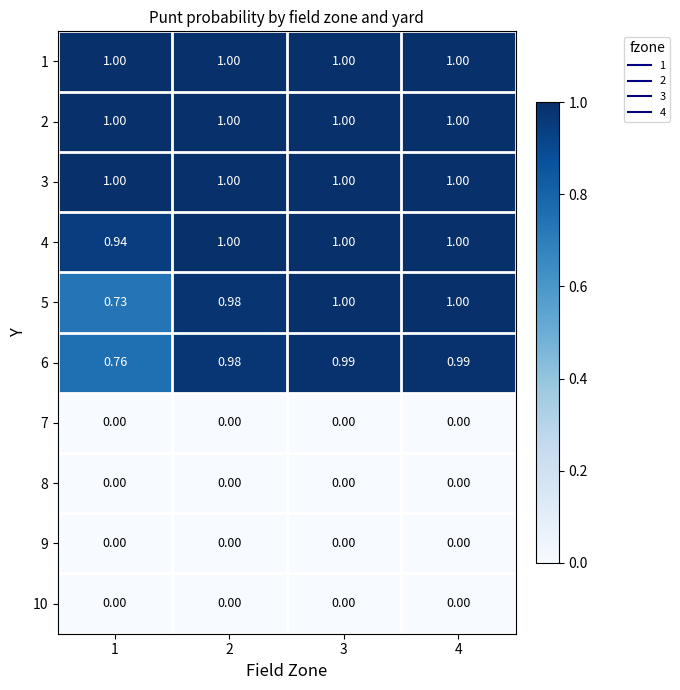

Is the value of 3 at 3 greater than the value of 6 at 1?

Yes